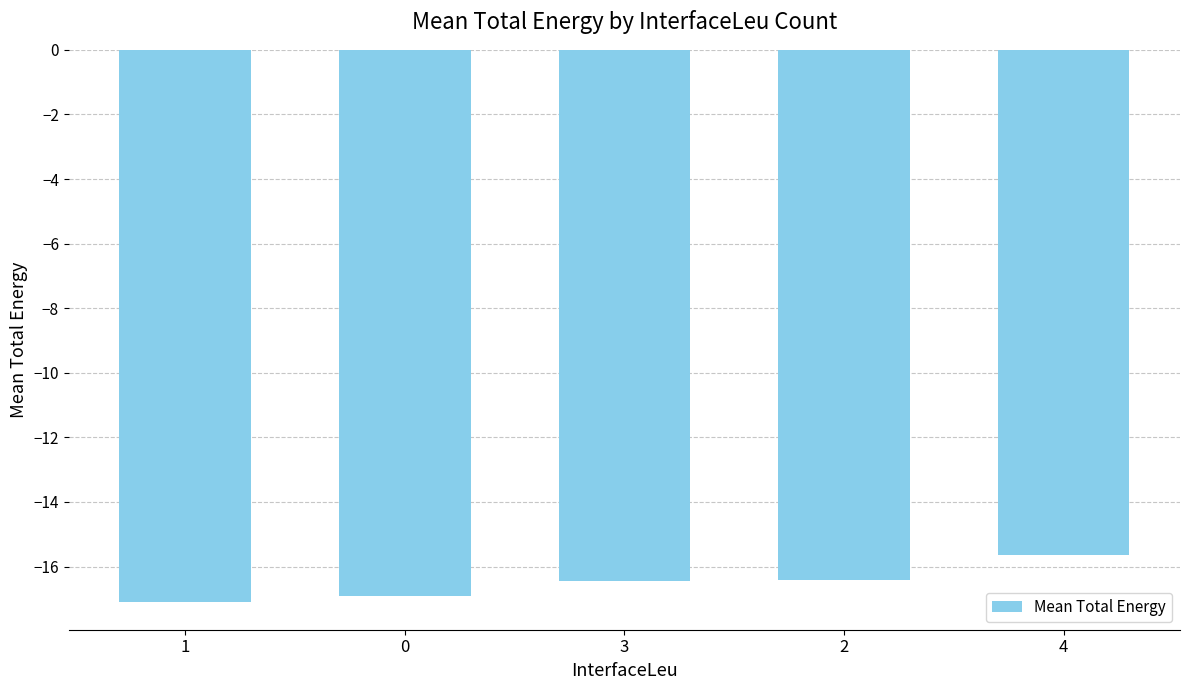

Reading left to right, extract all data points from this chart.

1=-17.1	0=-16.9	3=-16.4	2=-16.4	4=-15.7